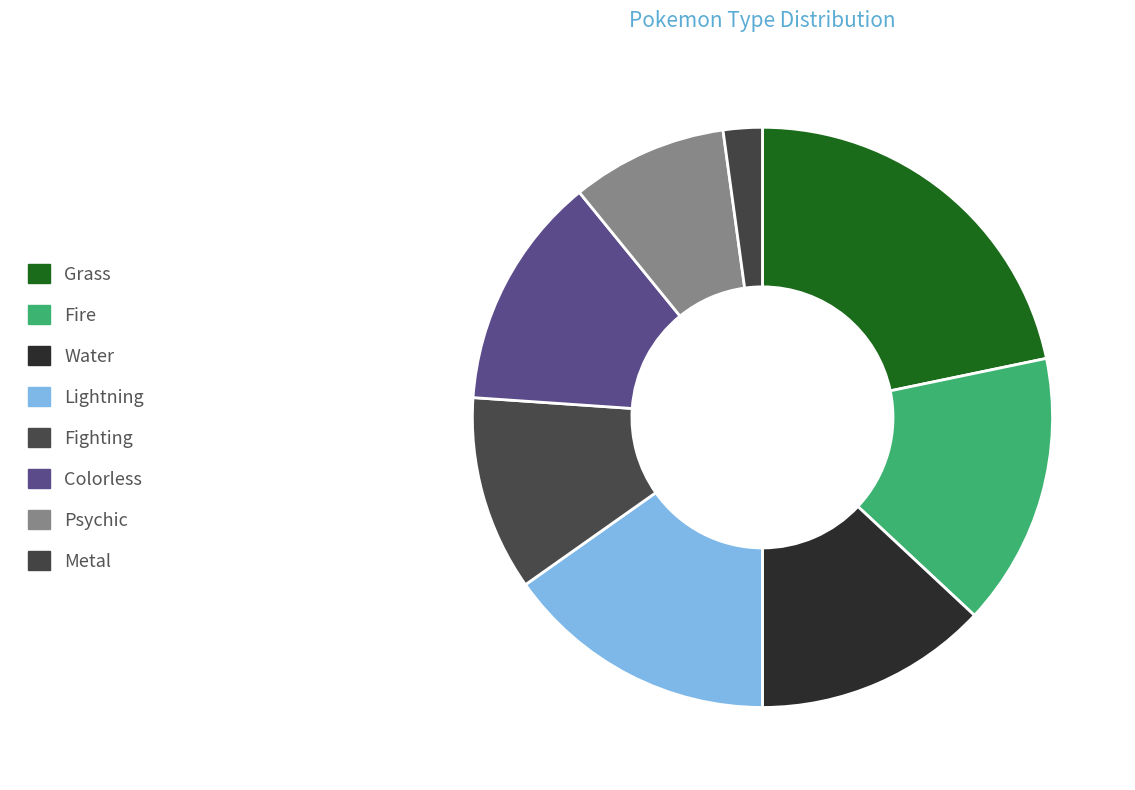

Rank the categories by value from highest to lowest.

Grass, Fire, Lightning, Water, Colorless, Fighting, Psychic, Metal